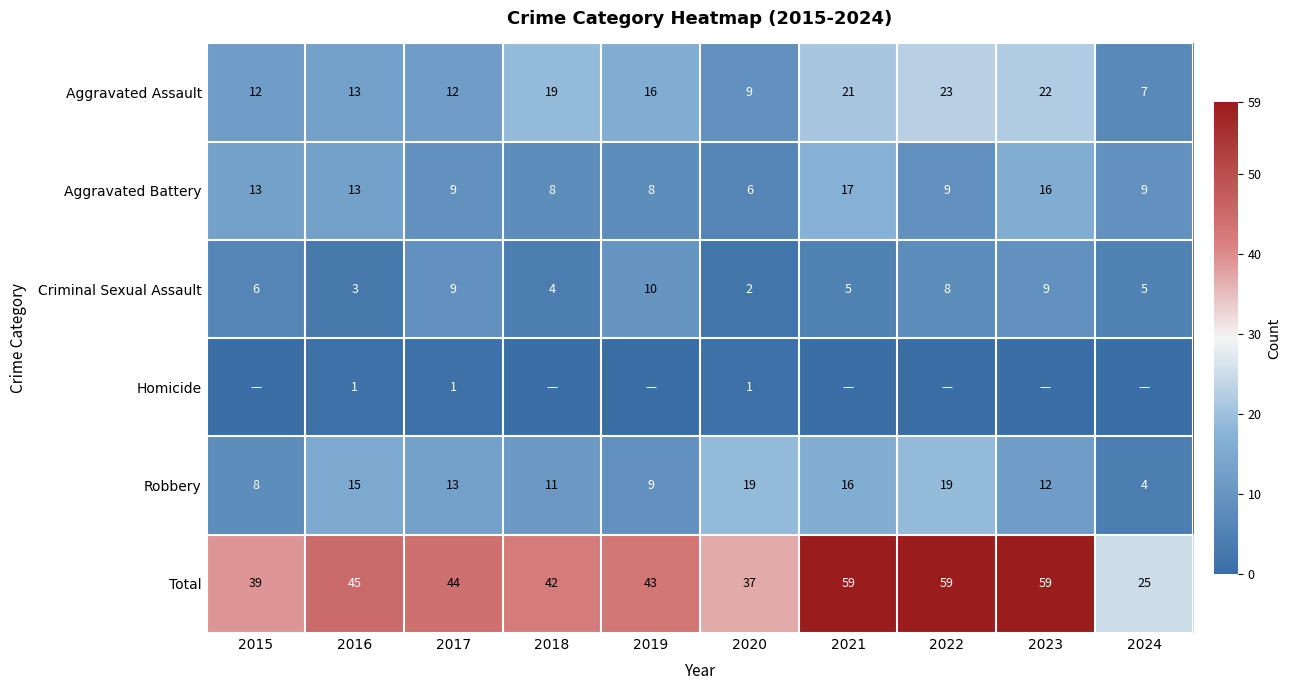

What is the sum of the Aggravated Assault values at 2016 and 2019?

29